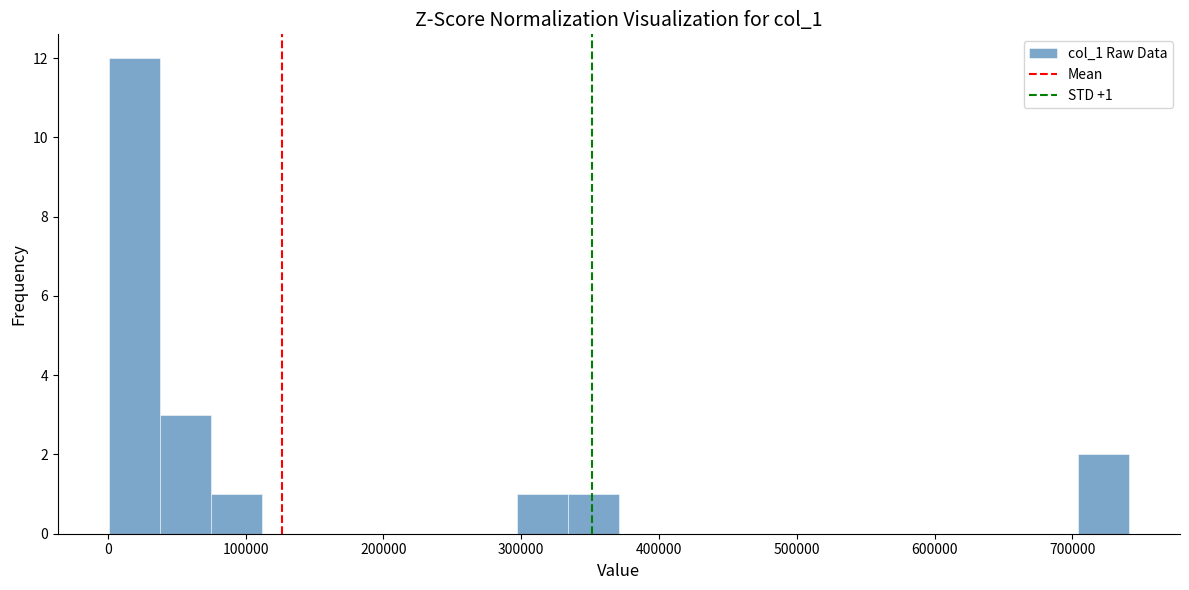

Read against the x-axis, roughly where is the centre of the tallest bar?

20000